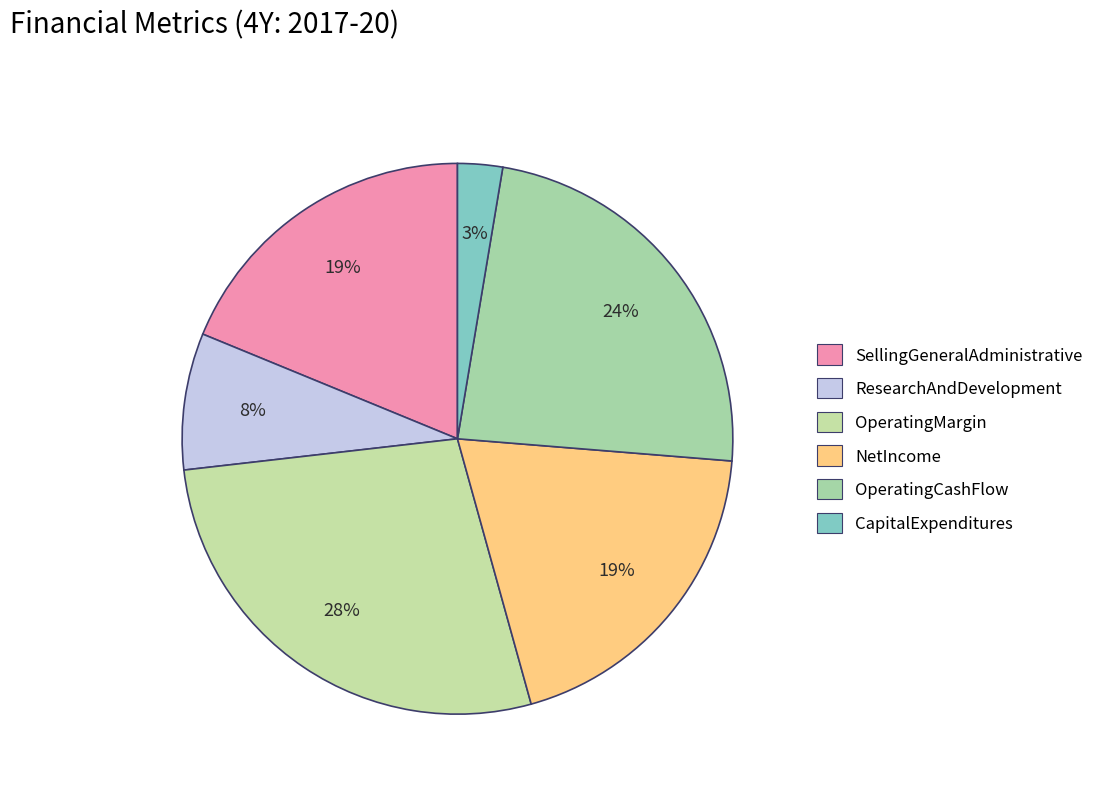

Do SellingGeneralAdministrative and OperatingCashFlow together represent more than half of the pie?

No